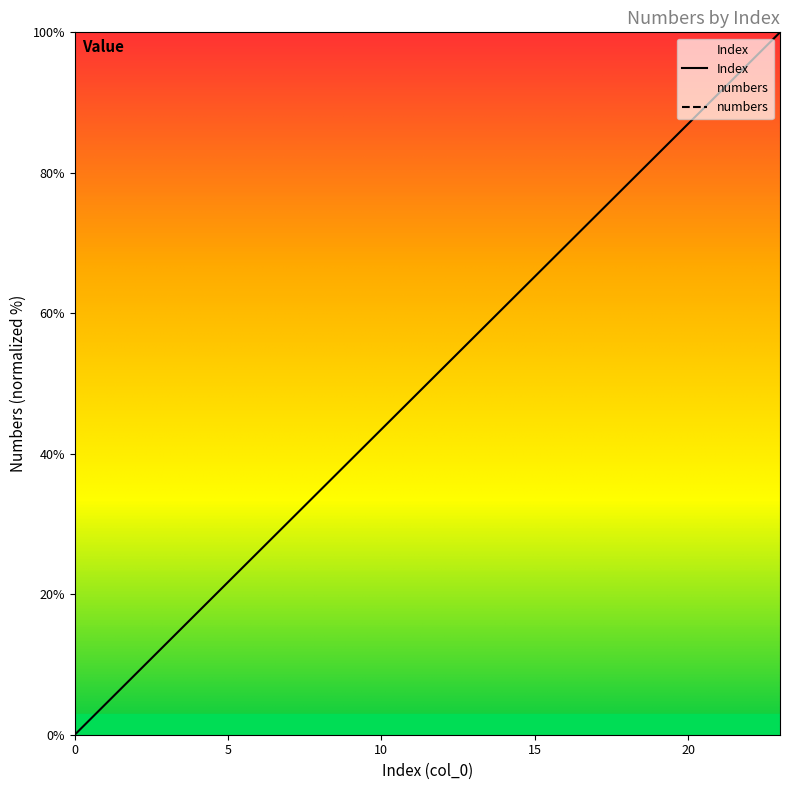

Which series changed the most between 4 and 10?

numbers